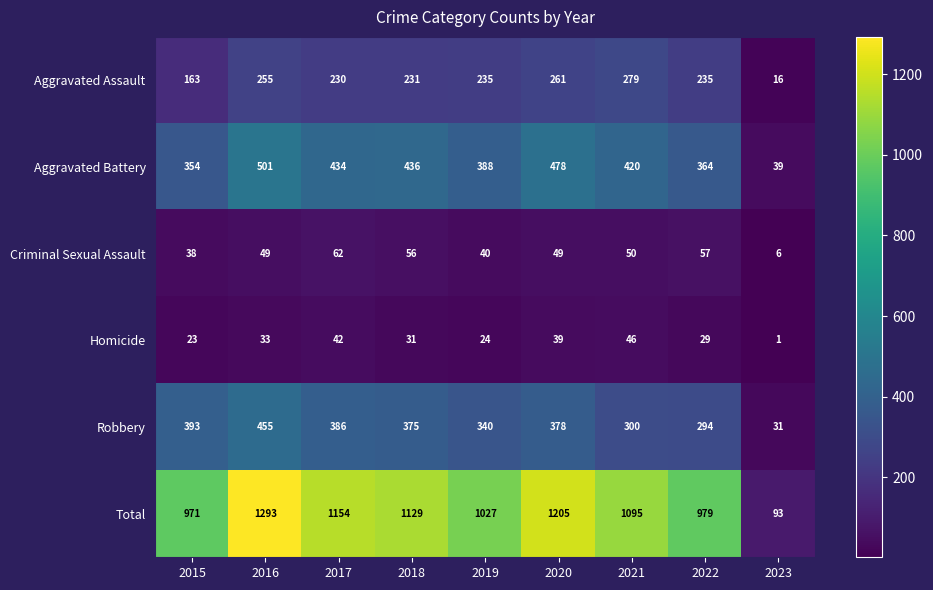

Which series changed the most between 2015 and 2019?

Aggravated Assault